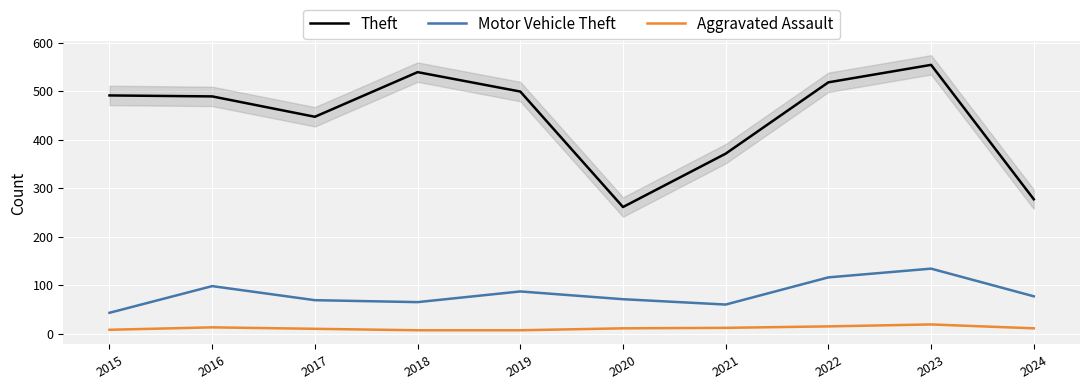

What is the smallest value displayed?

7